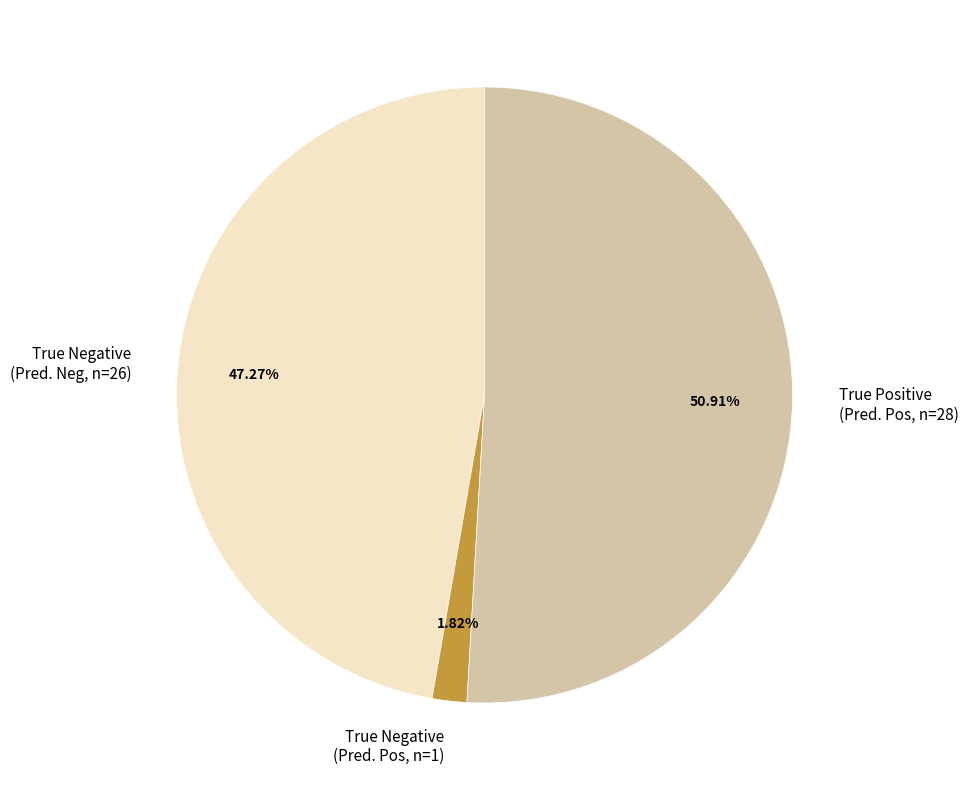

Is the sum of True Negative (Pred. Neg, n=26) and True Positive (Pred. Pos, n=28) greater than half?

Yes